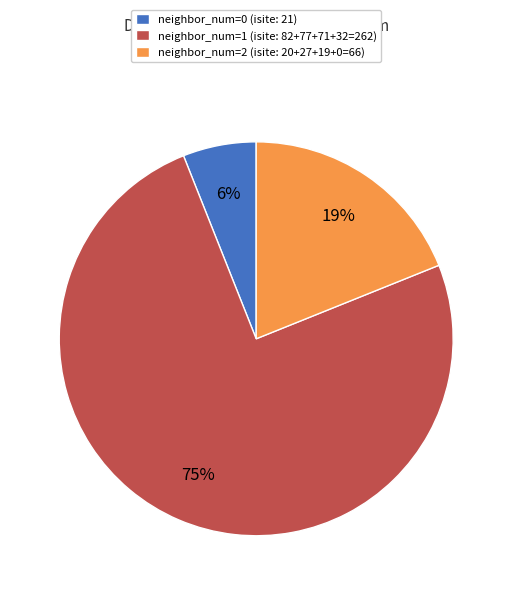

Is it true that neighbor_num=2 (isite: 20+27+19+0=66) is 30% of the pie?

False